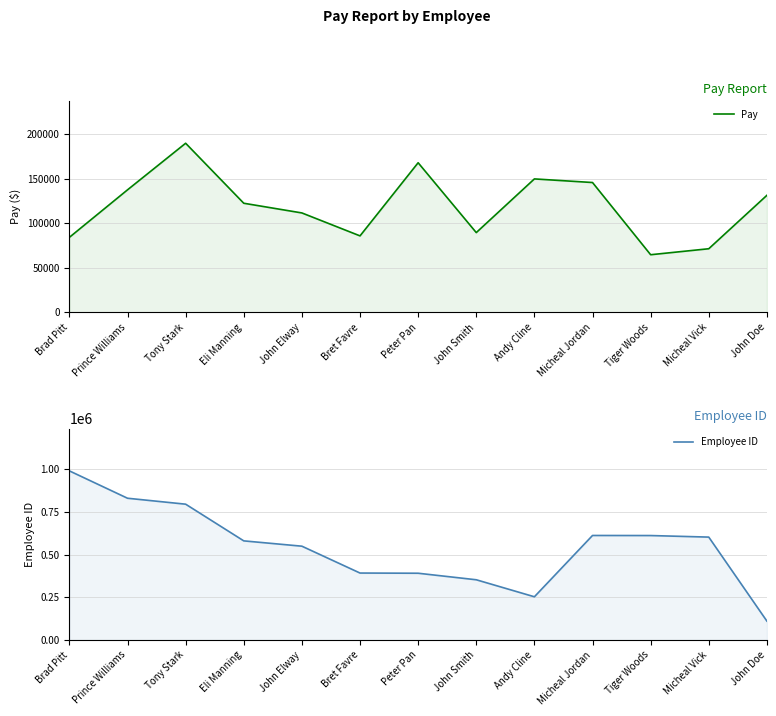

Rank the series by their average value, from lowest to highest.

Pay, Employee ID